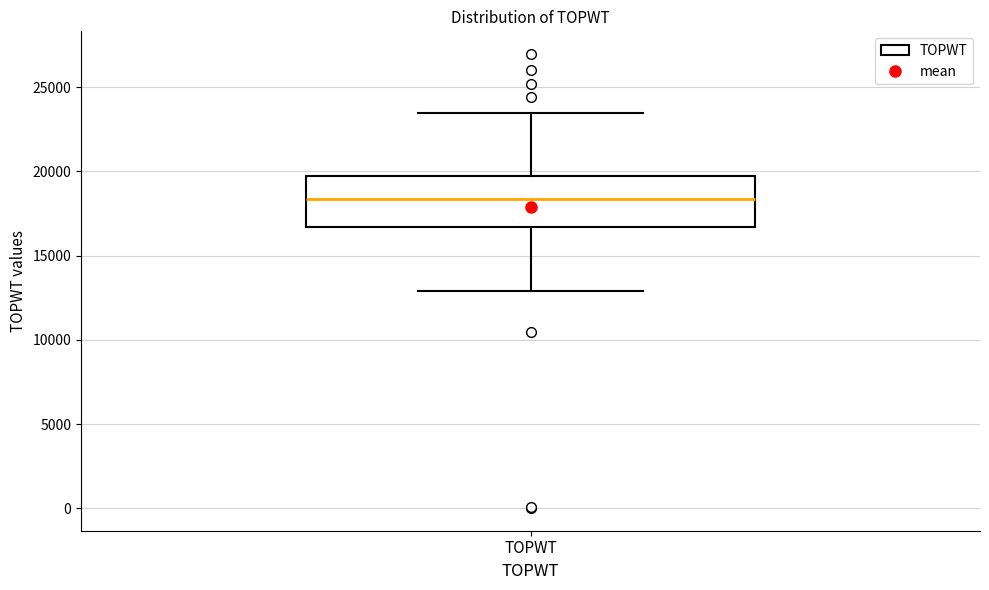

Transcribe this box plot: give where the median line is, the range the box spans, and where the two whiskers end, as read against the y-axis. The values are not printed on the chart, so give them approximately, as read against the axis.

median 18500, box 16500 to 19500, whiskers 13000 to 23500